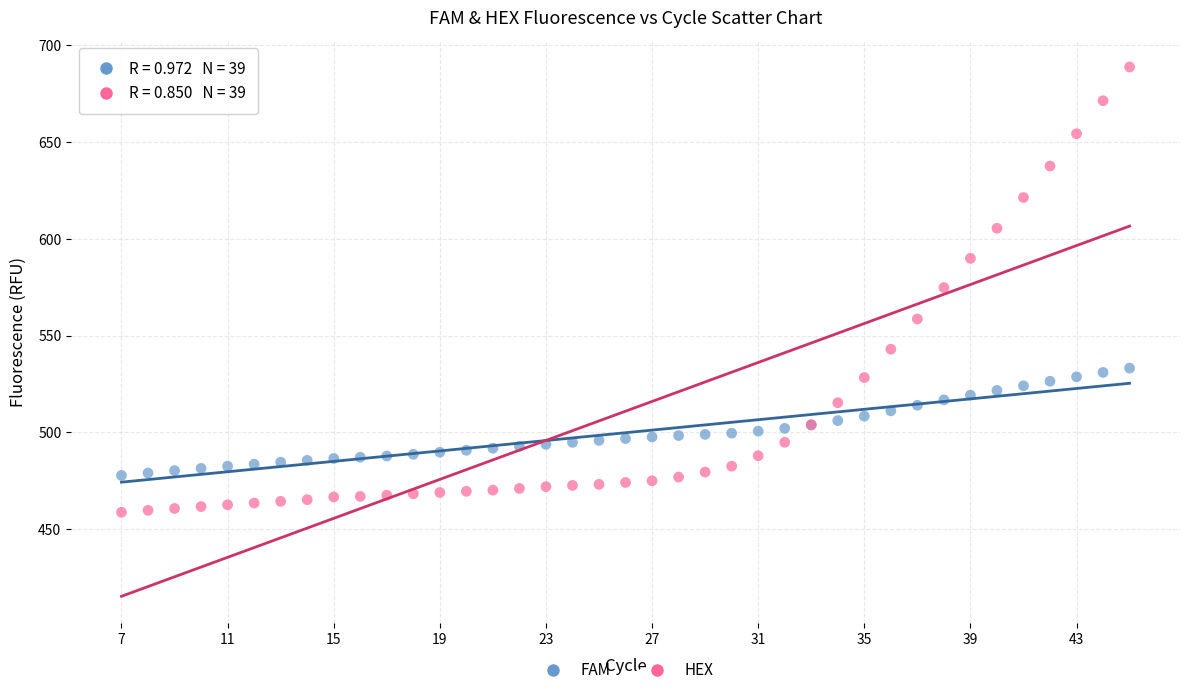

Which series contains the lowest Y value?

HEX